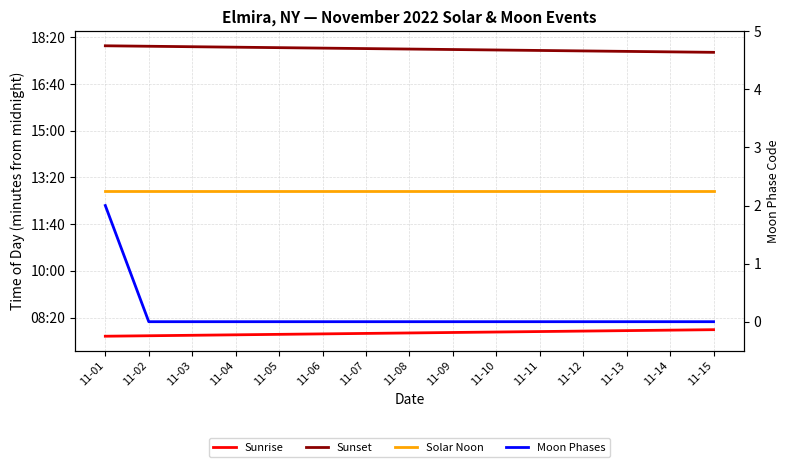

What is the spread (max minus min) of values at 11-08?

1075